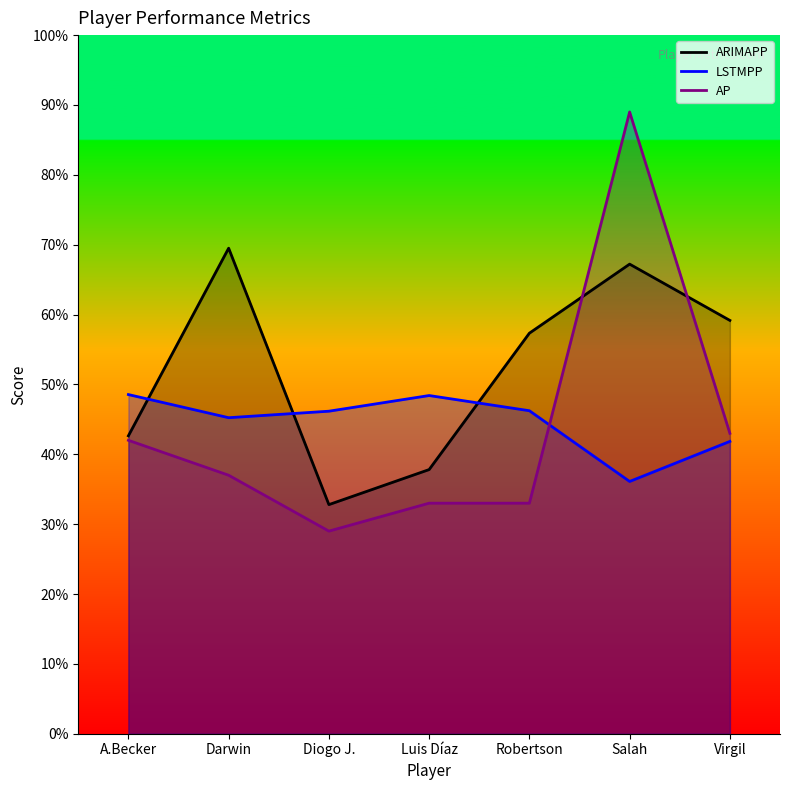

Rank the series by their maximum value, from lowest to highest.

LSTMPP, ARIMAPP, AP